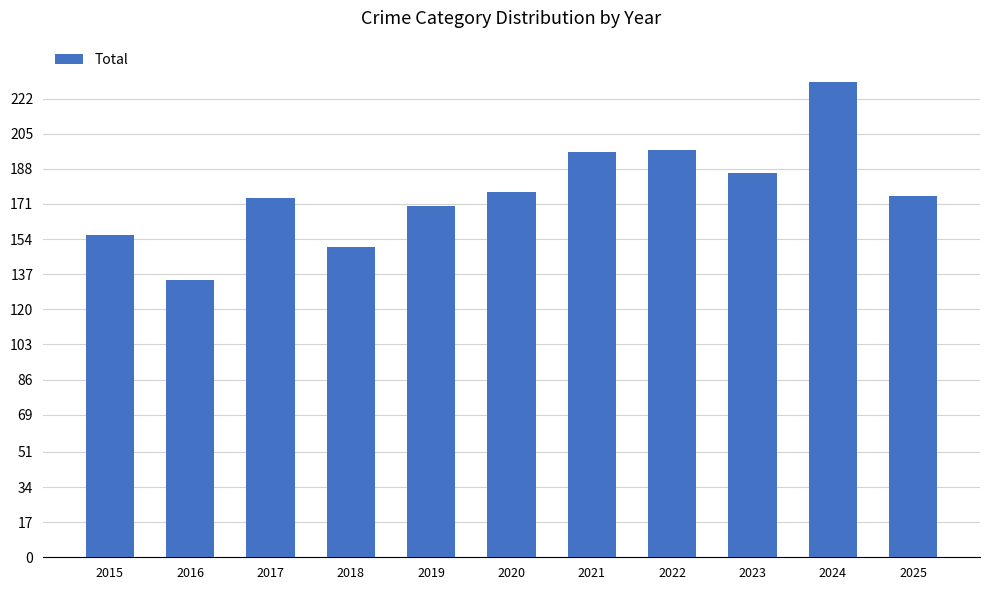

At which category does the chart reach its peak across all series?

2024